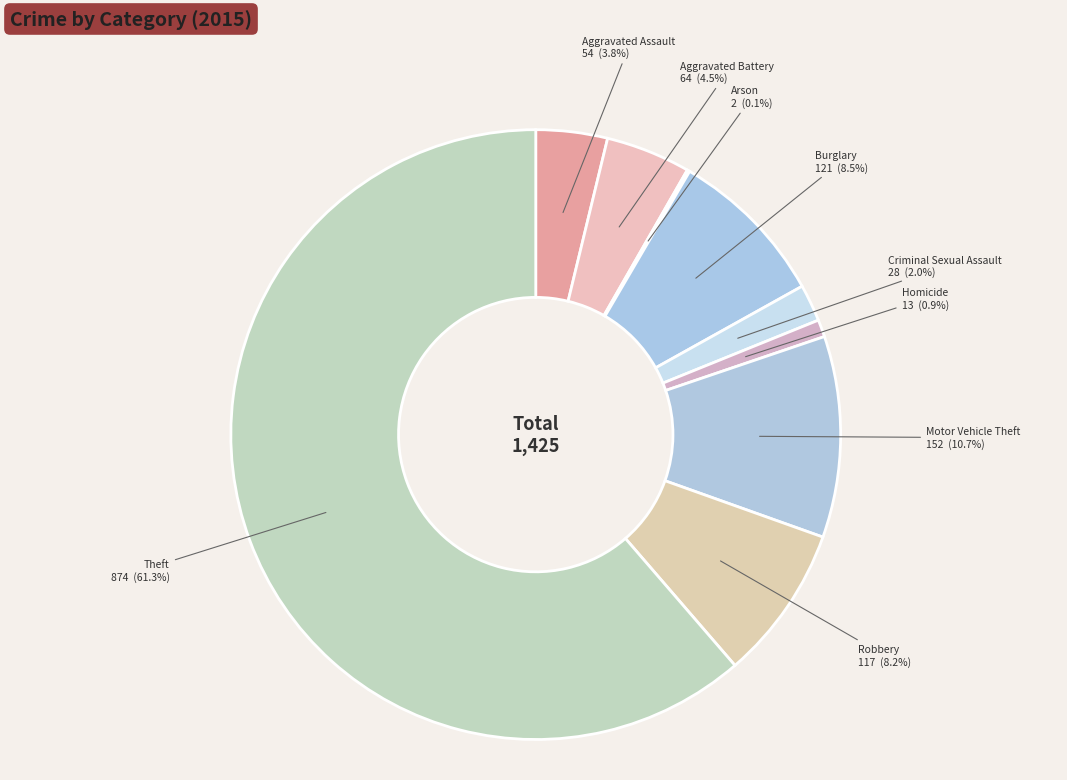

The Robbery slice represents 8% of the pie. True or false?

True